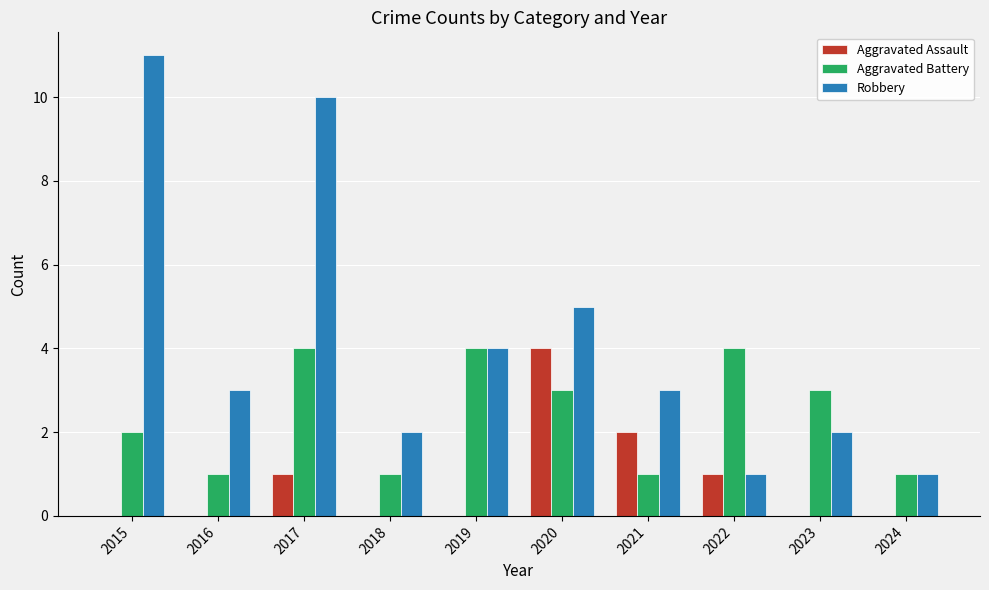

What is the maximum value for Aggravated Assault?

4